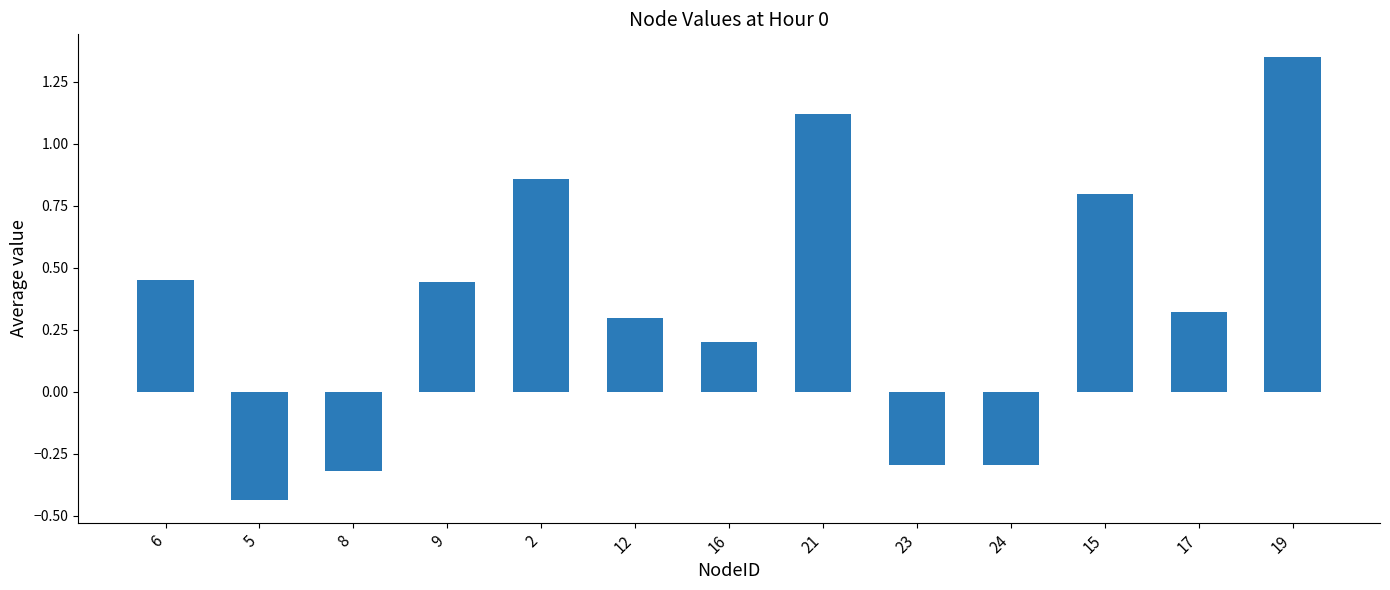

Which category has the highest value across all series?

19